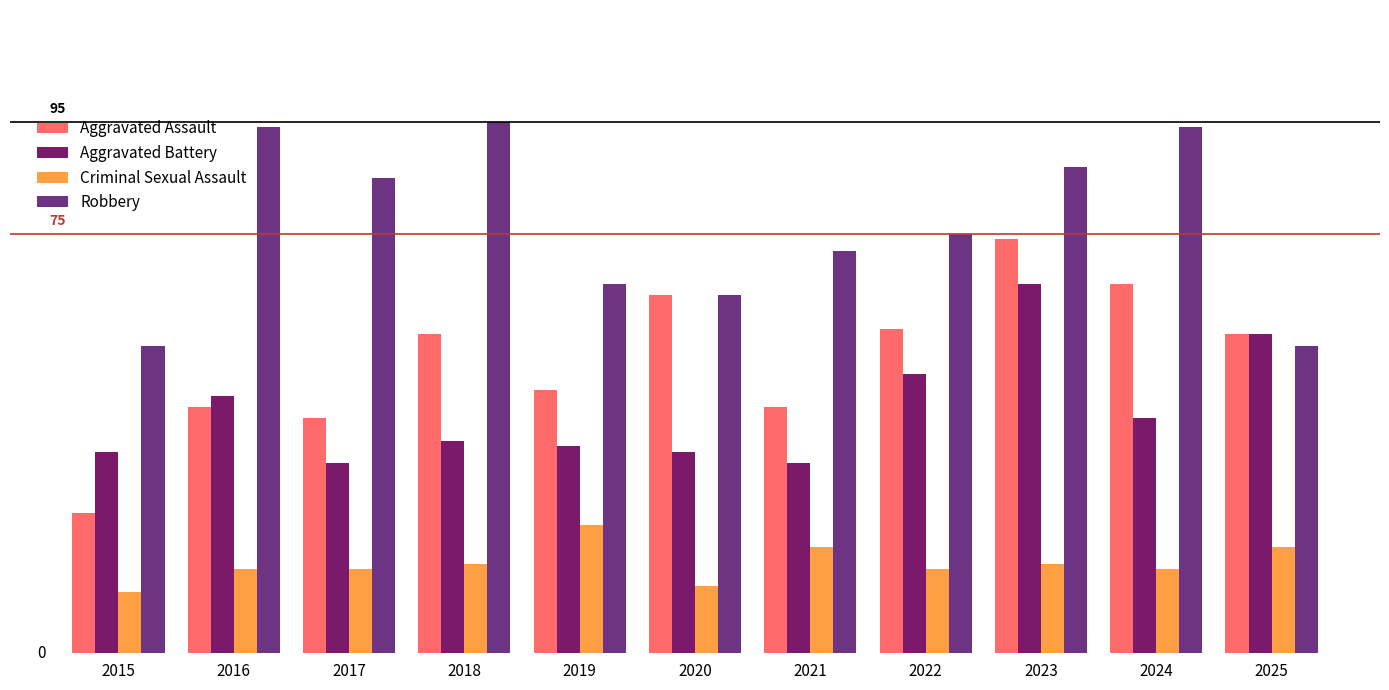

Is the value of Aggravated Battery at 2024 greater than the value of Criminal Sexual Assault at 2017?

Yes